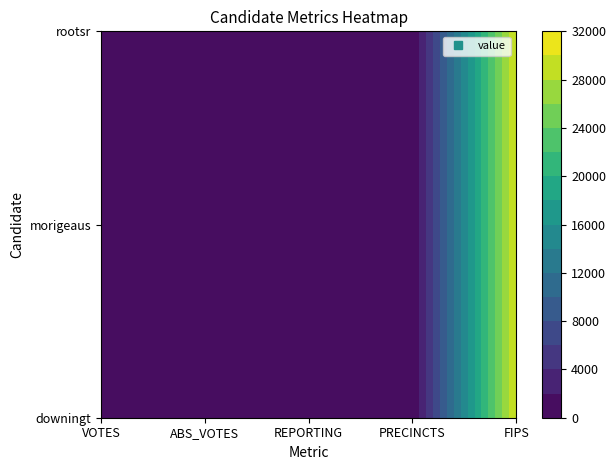

List the series in order of their peak value, highest first.

downingt, morigeaus, rootsr